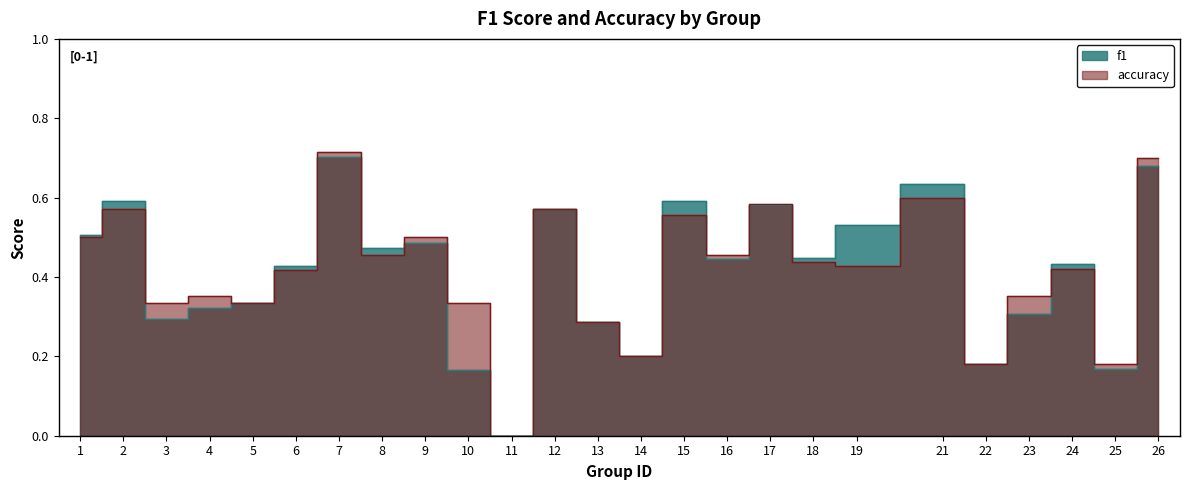

What is the average value of the accuracy series?

0.4